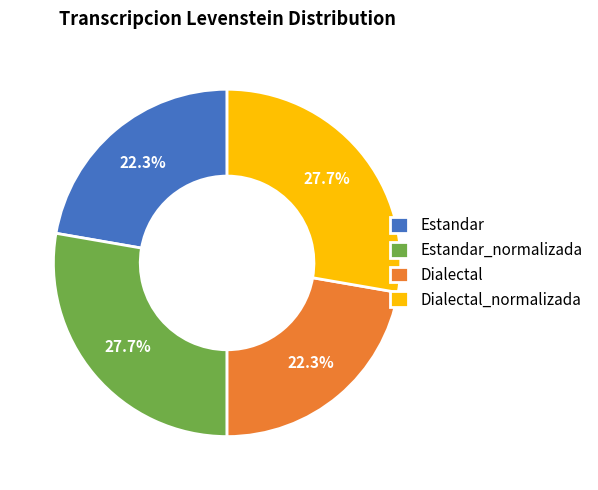

Count the number of slices in the pie.

4